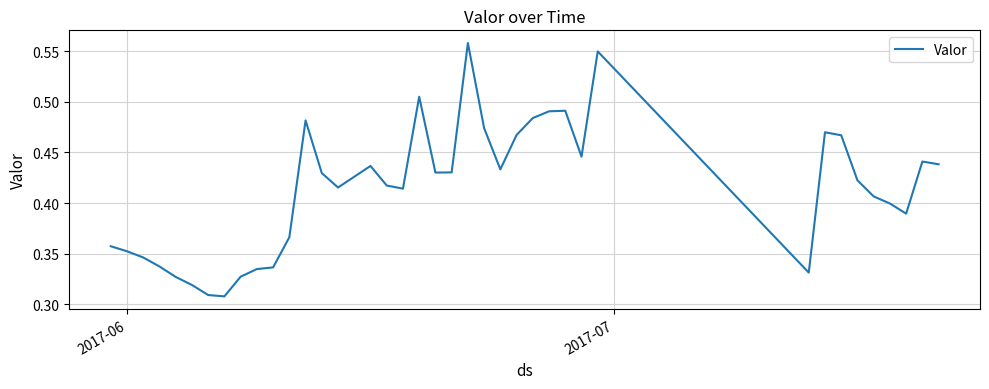

How many lines are shown in the chart?

1